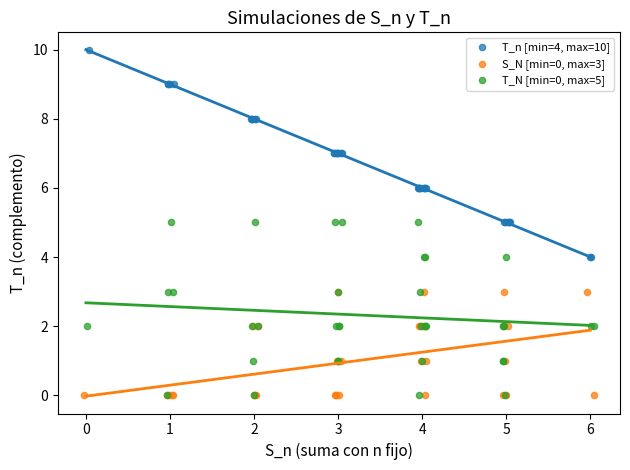

Which series has the widest spread of Y values?

T_n [min=4, max=10]